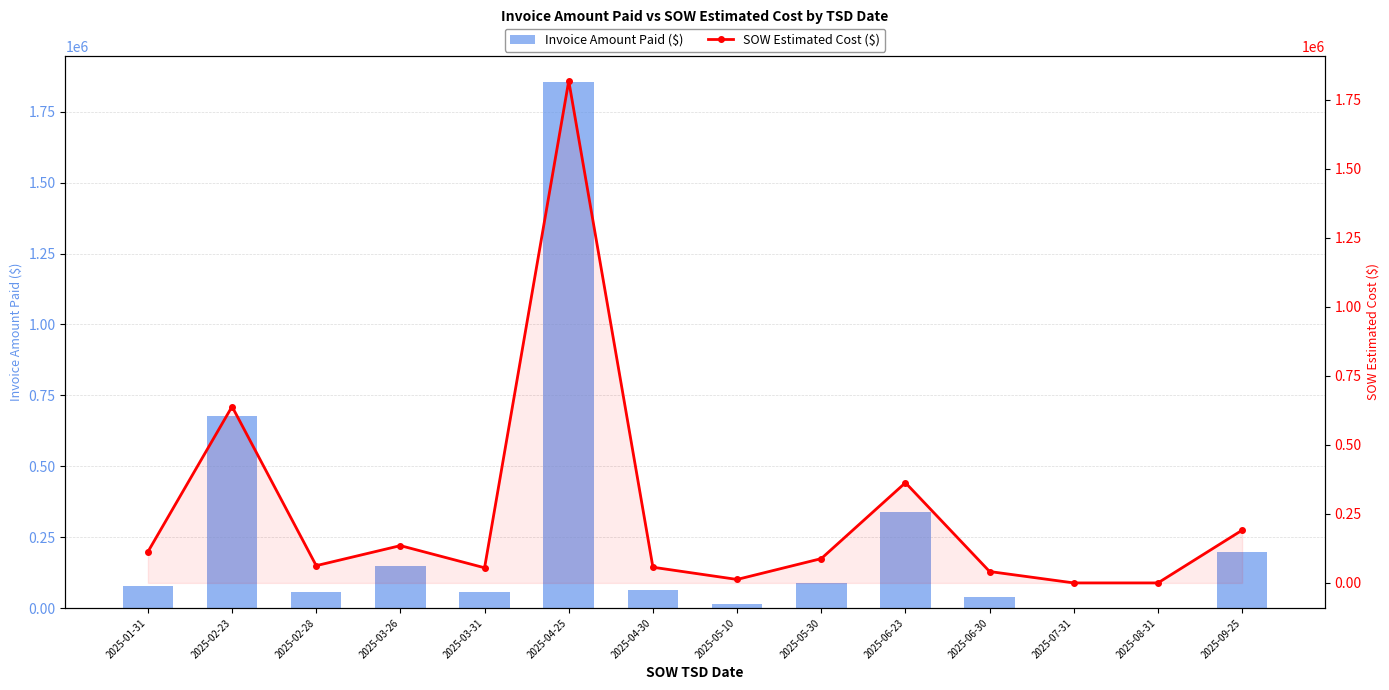

Rank the series at 2025-09-25 from lowest to highest value.

SOW Estimated Cost ($), Invoice Amount Paid ($)